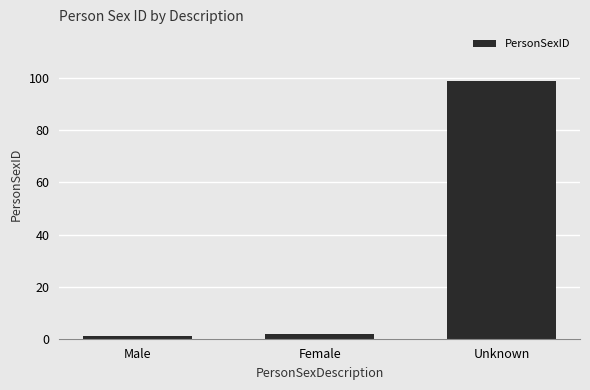

What is the value of the 3rd bar from the left?

99